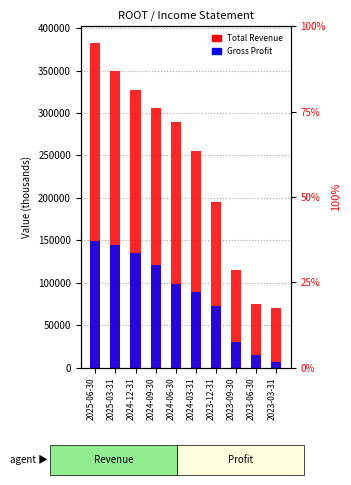

What is the label of the 2nd bar from the left?

2025-03-31